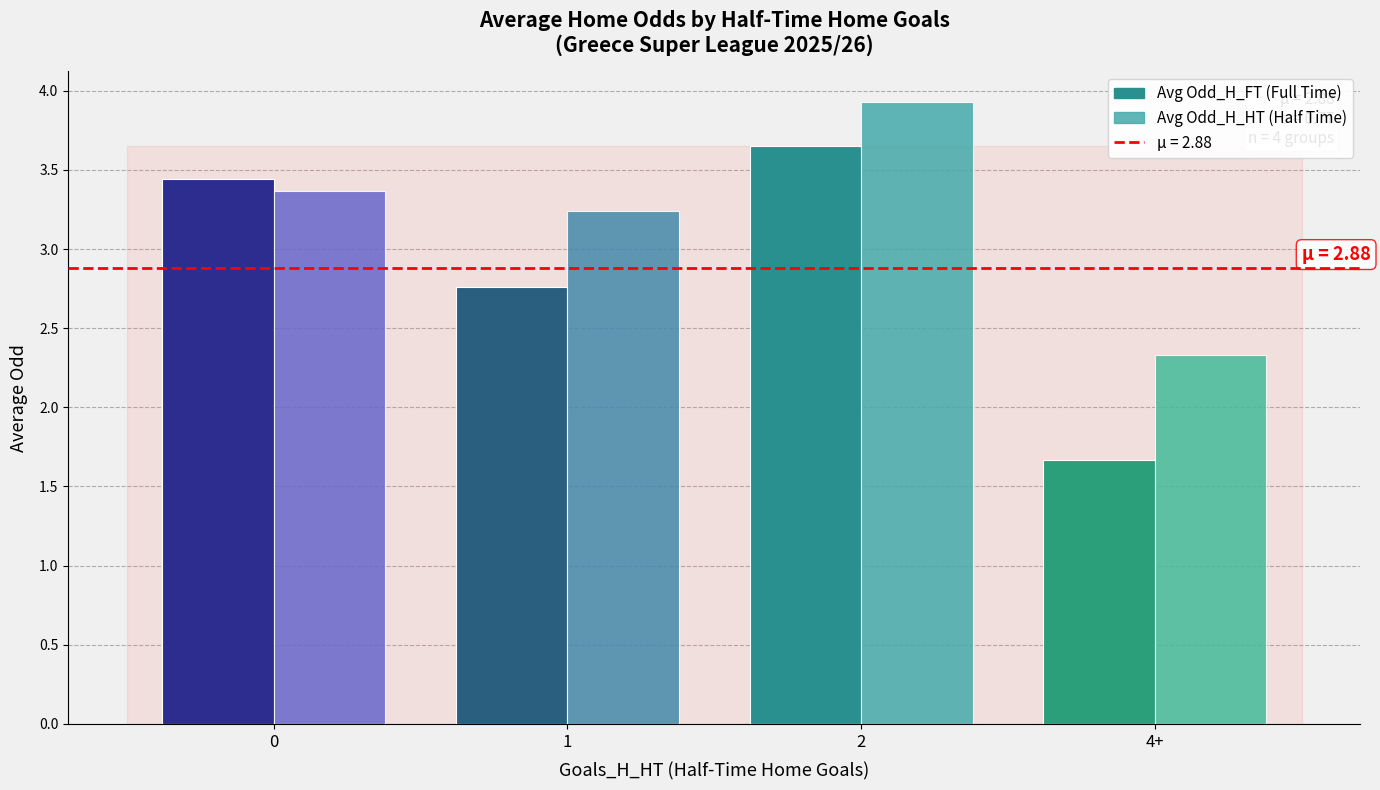

What is the total value across all series at 1?

6.0